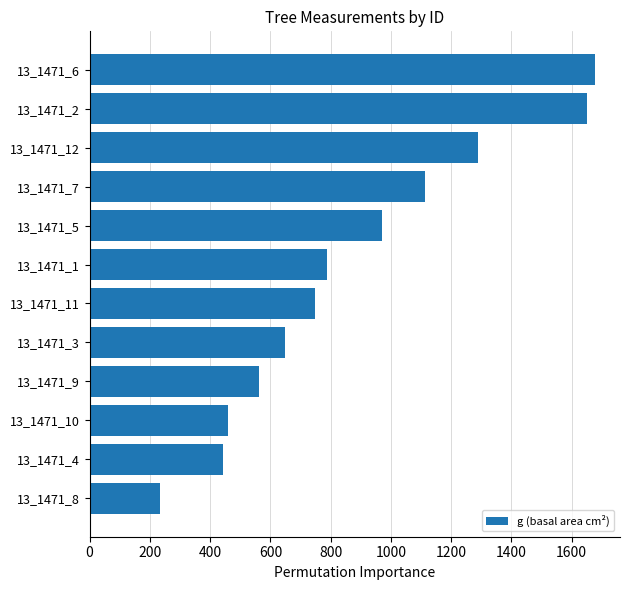

What is the sum of all values?

10583.5